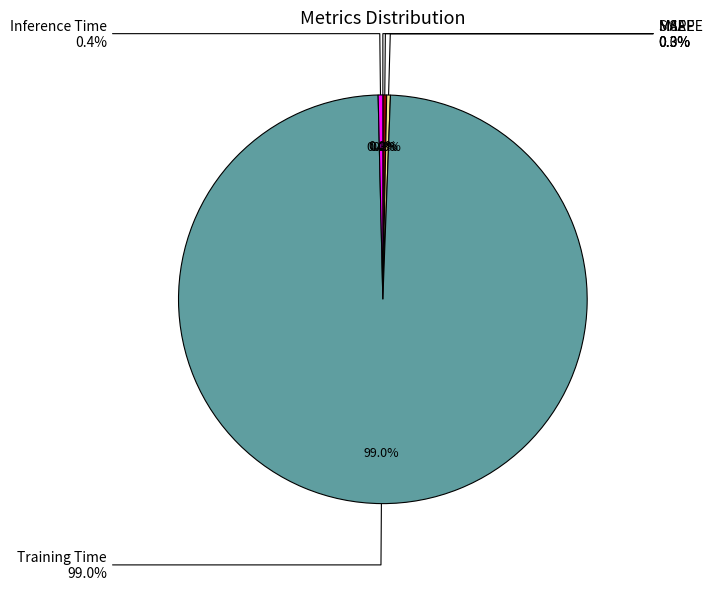

Do MSE and SMAPE together represent more than half of the pie?

No